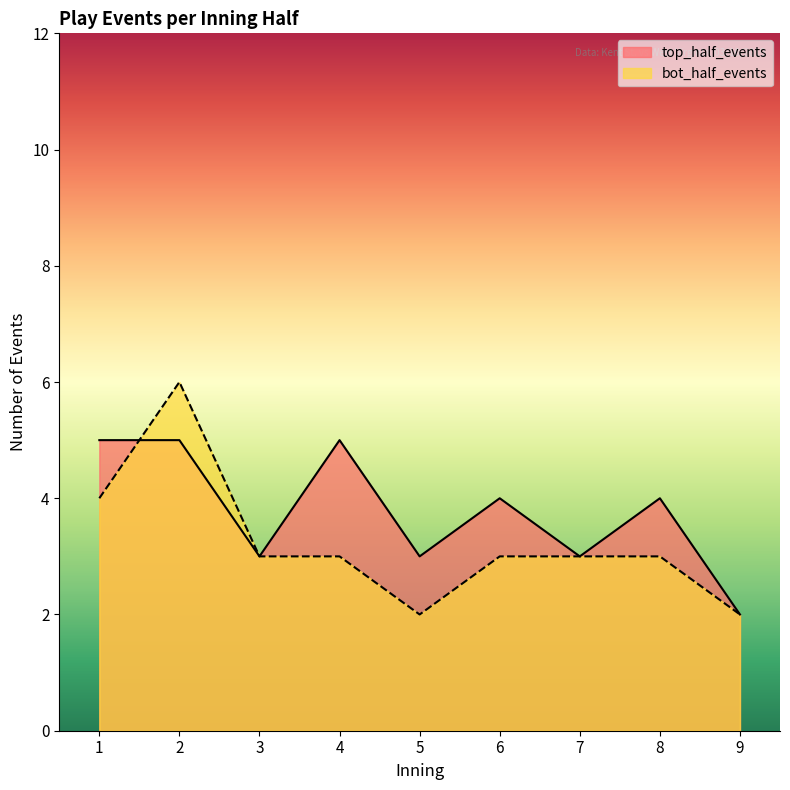

Reading left to right, transcribe all the data shown in this chart.

top_half_events: 5	5	3	5	3	4	3	4	2
bot_half_events: 4	6	3	3	2	3	3	3	2